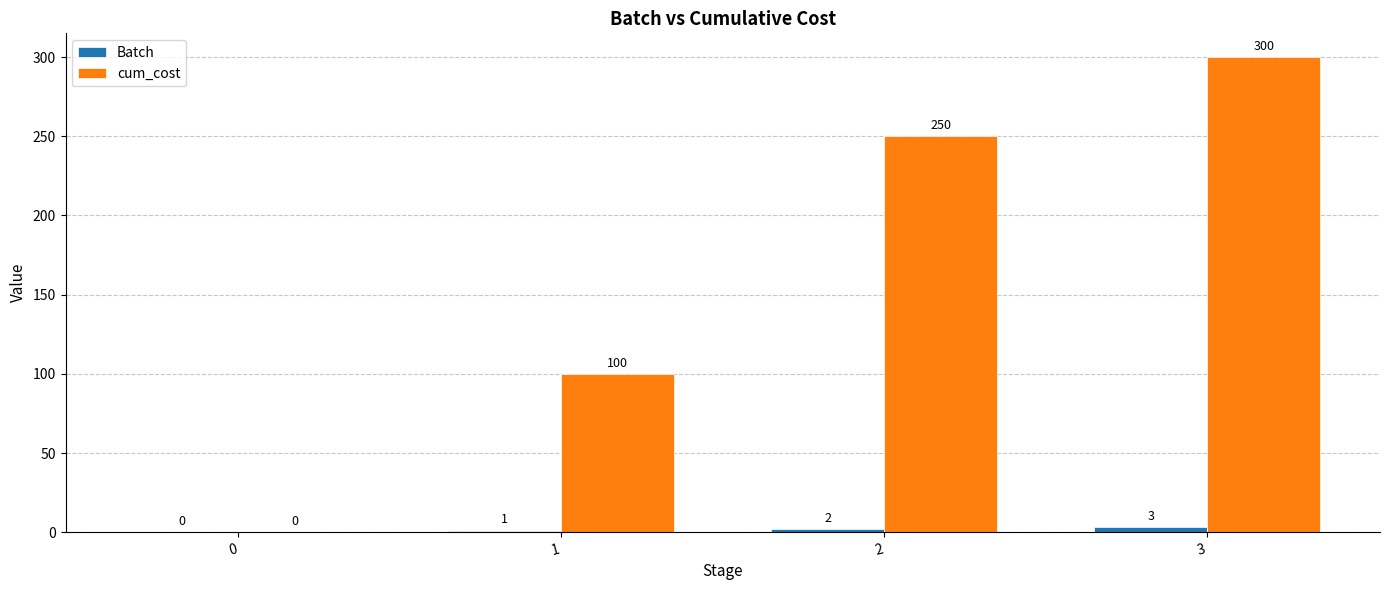

Is it true that cum_cost equals 199 at 0?

False